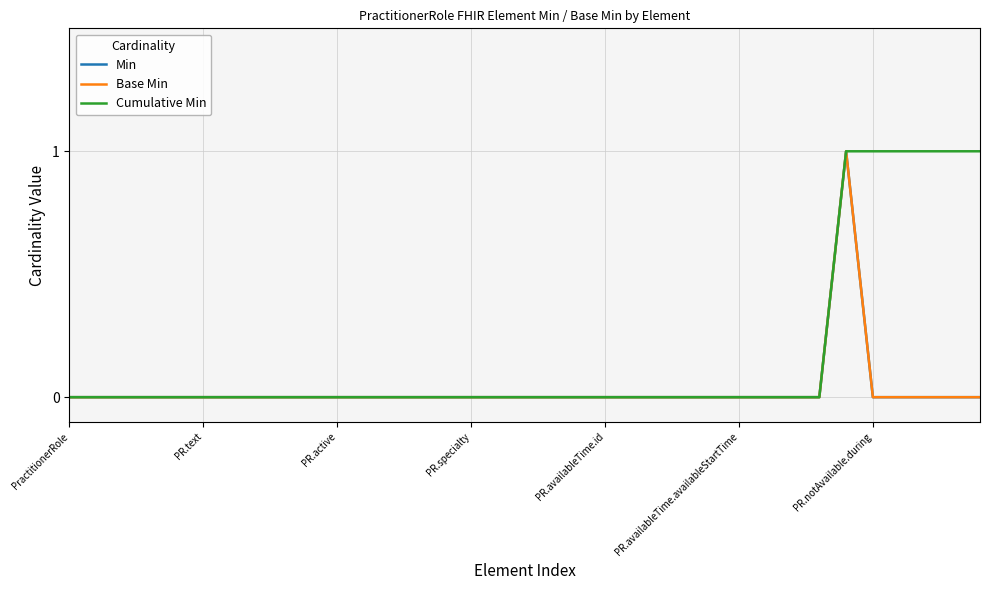

Does the chart have visible grid lines?

Yes